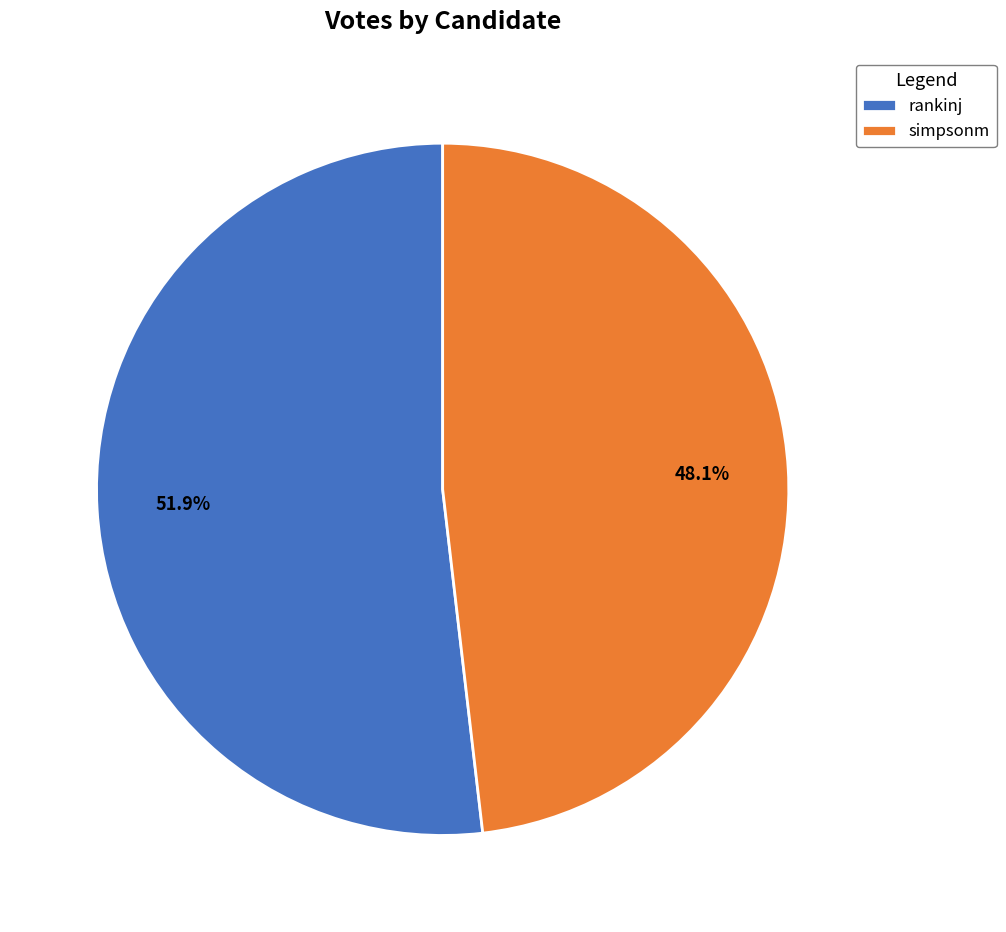

Which has a higher value, rankinj or simpsonm?

rankinj